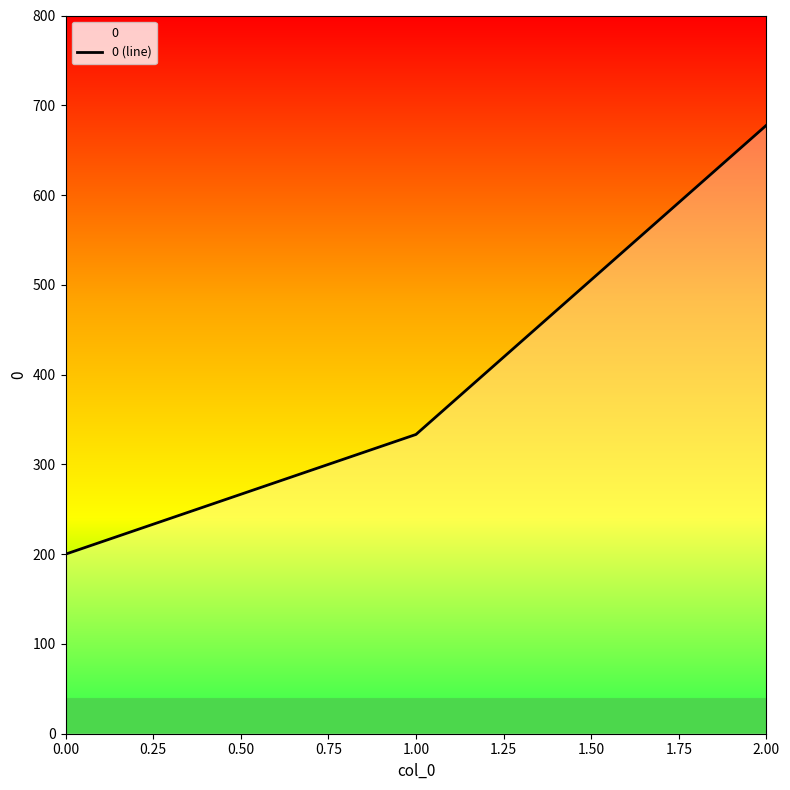

Approximately how many times larger is the value at 1.00 compared to 2.00?

0.5